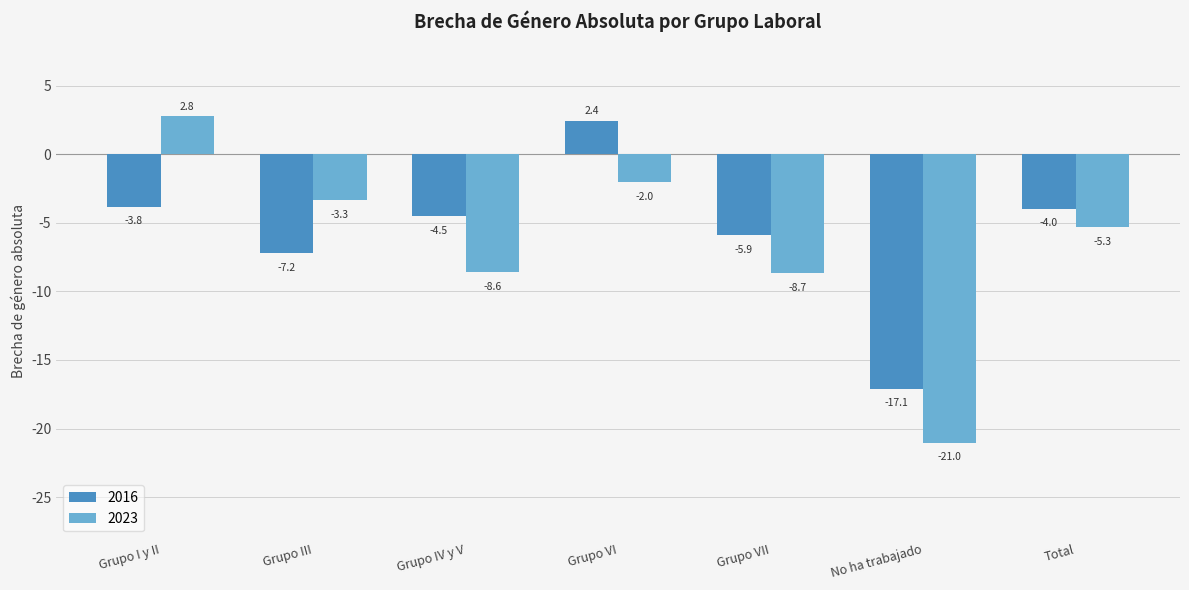

What is the average value of the 2023 series?

-6.6